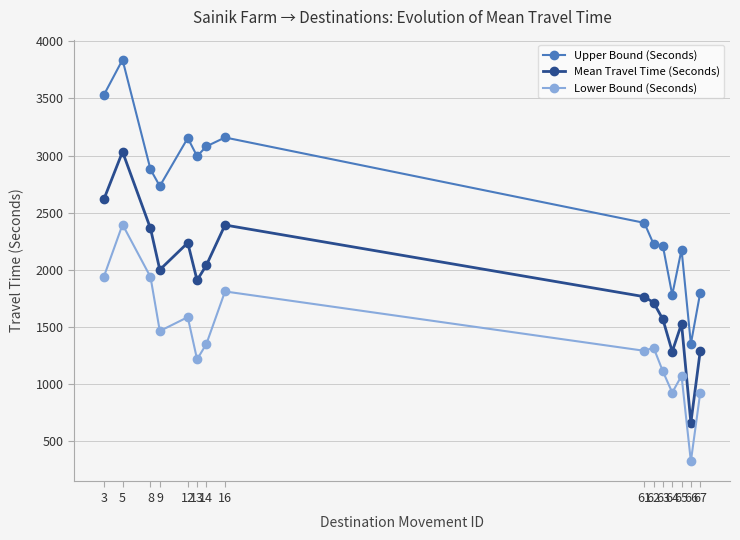

What is the value of the Mean Travel Time (Seconds) point at the 10th from the left?

1711